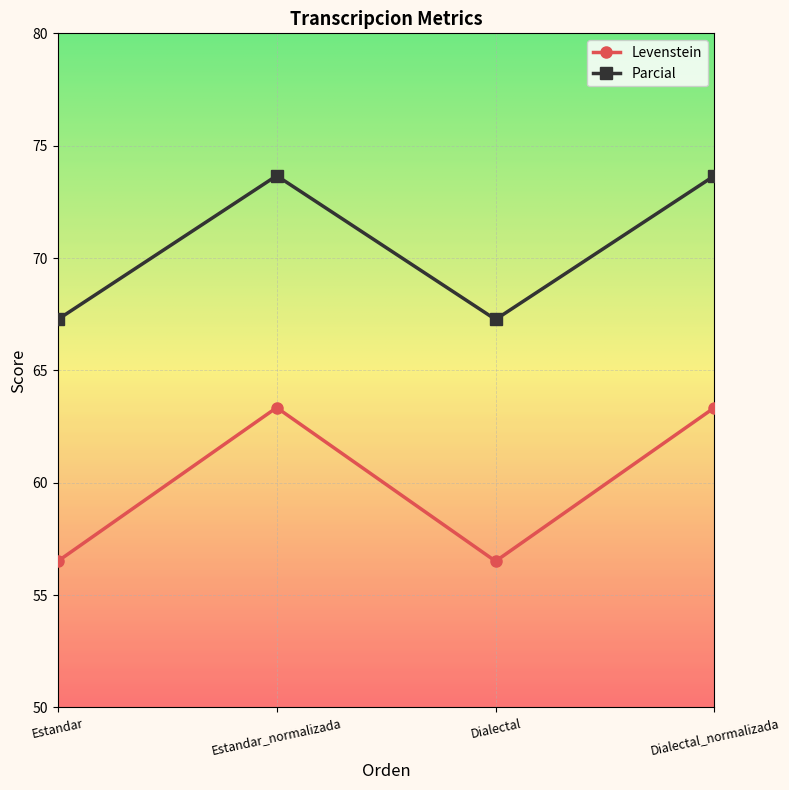

What is the difference between the highest and lowest values at Estandar?

10.8